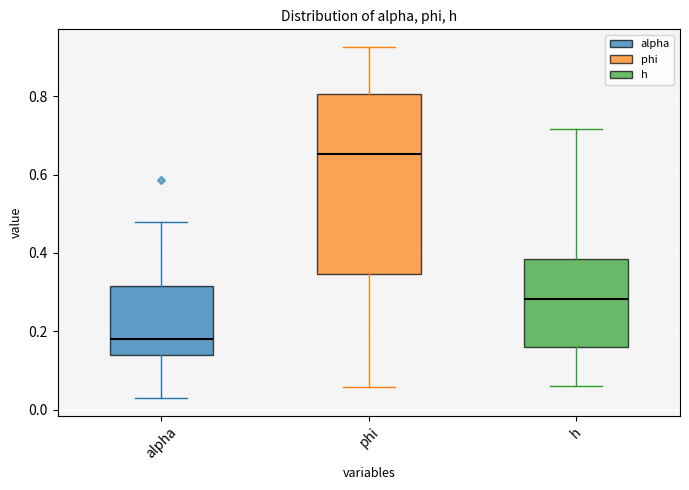

Reading left to right, read every box against the y-axis: the position of its median line, the range the box covers, and the ends of its whiskers. The values are not printed on the chart, so give them approximately, as read against the axis.

alpha: median 0.18, box 0.14 to 0.32, whiskers 0.02 to 0.48
phi: median 0.66, box 0.34 to 0.80, whiskers 0.06 to 0.92
h: median 0.28, box 0.16 to 0.38, whiskers 0.06 to 0.72